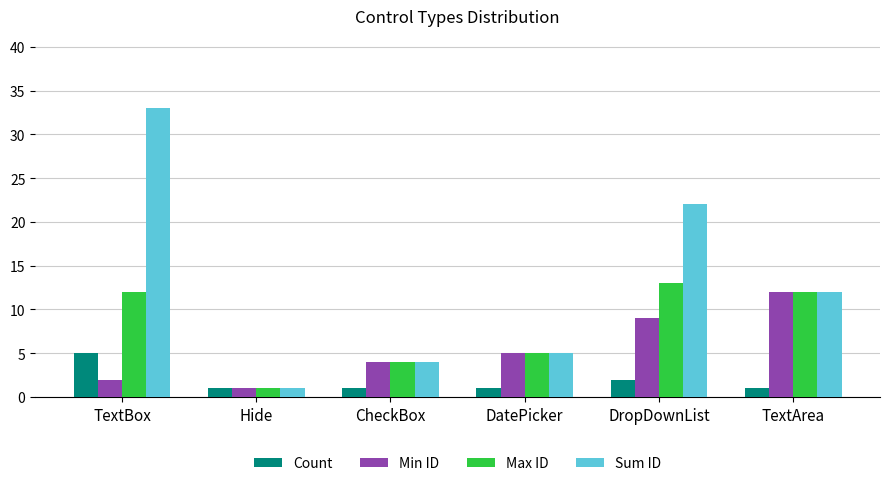

What is the label of the 3rd bar from the left?

CheckBox